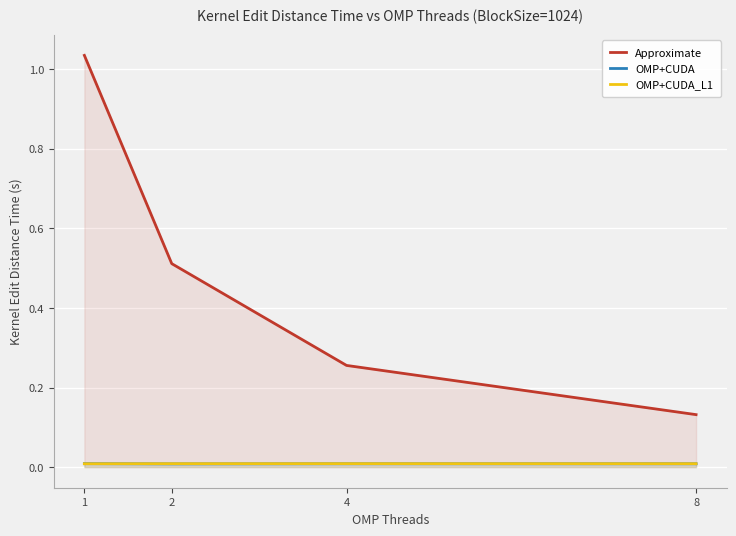

True or false: Approximate and OMP+CUDA cross at least once.

False